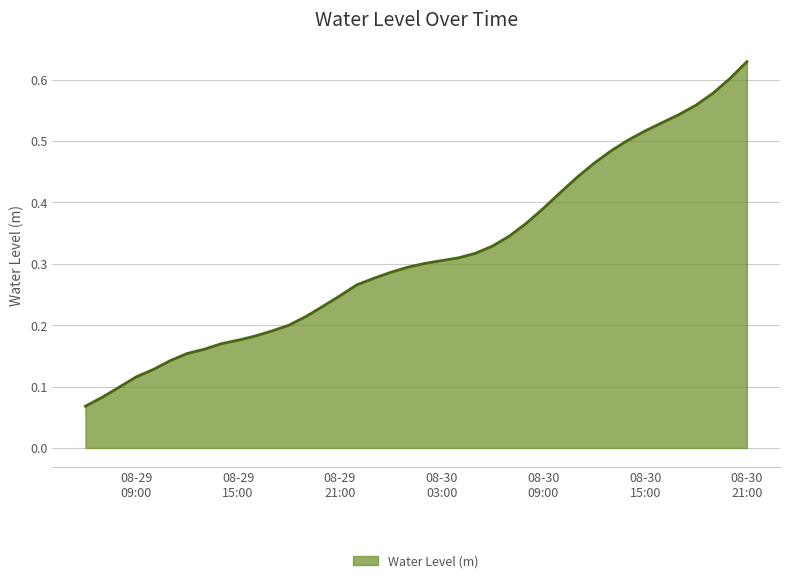

Is this an area chart (filled region under the line)?

Yes